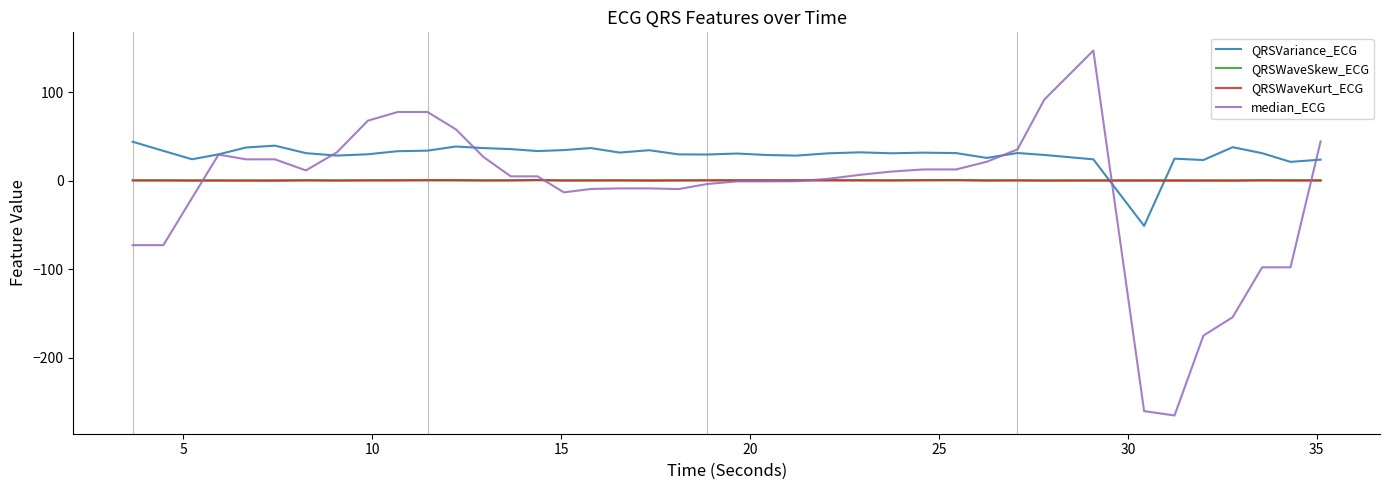

Which series has the largest total across all categories?

QRSVariance_ECG